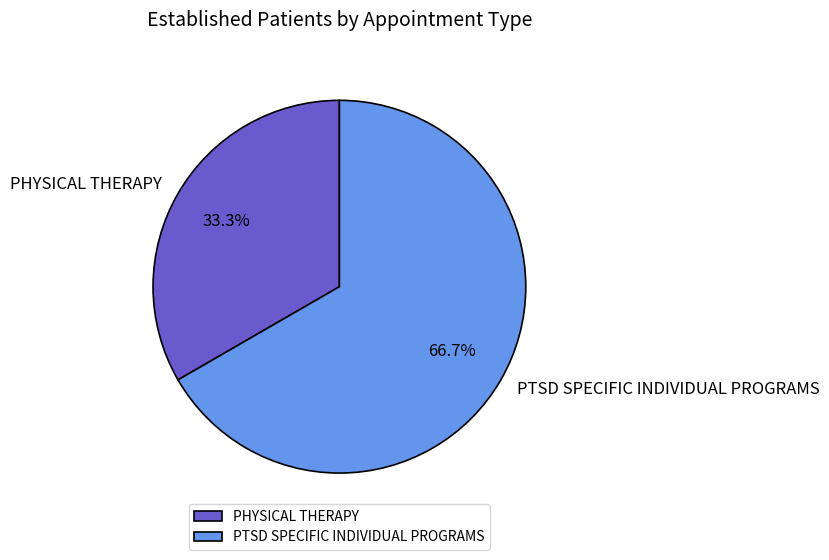

Which slice is the largest?

PTSD SPECIFIC INDIVIDUAL PROGRAMS